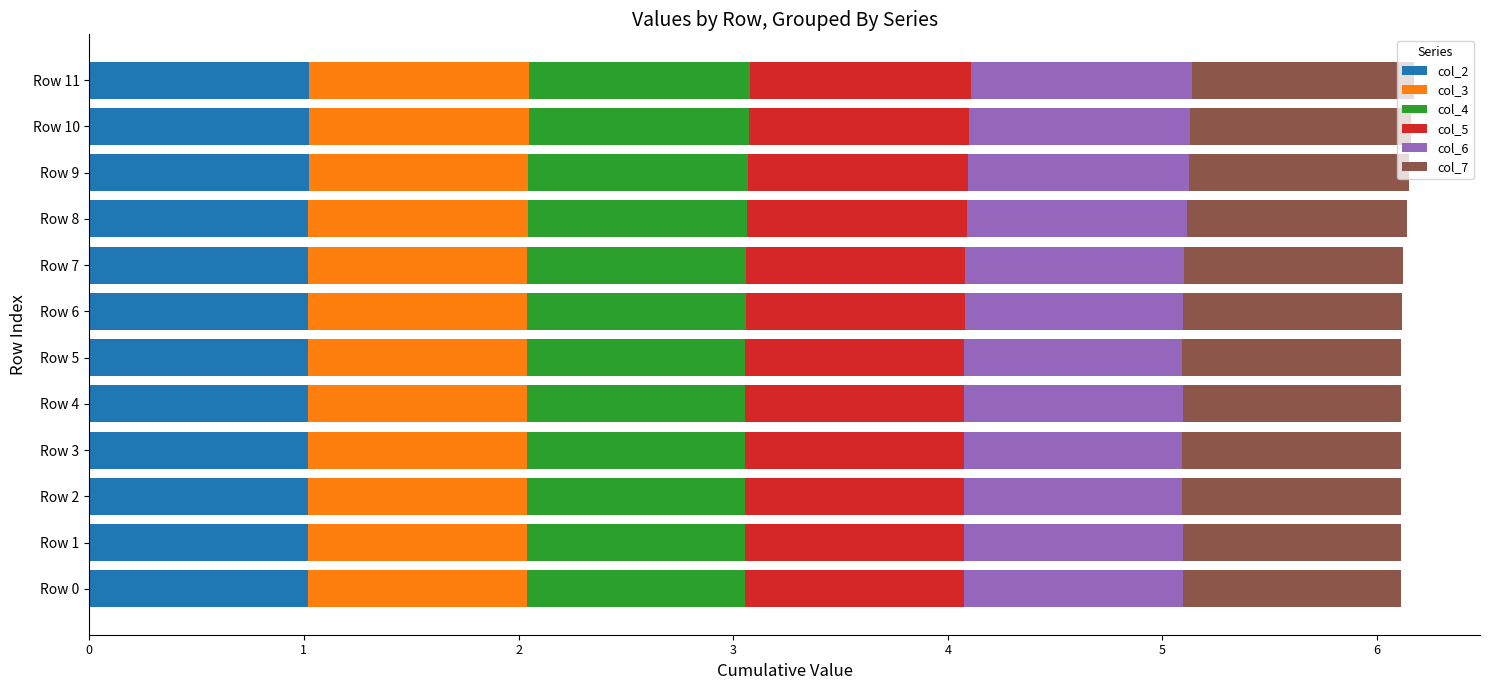

What is the total value across all series at Row 7?

6.1